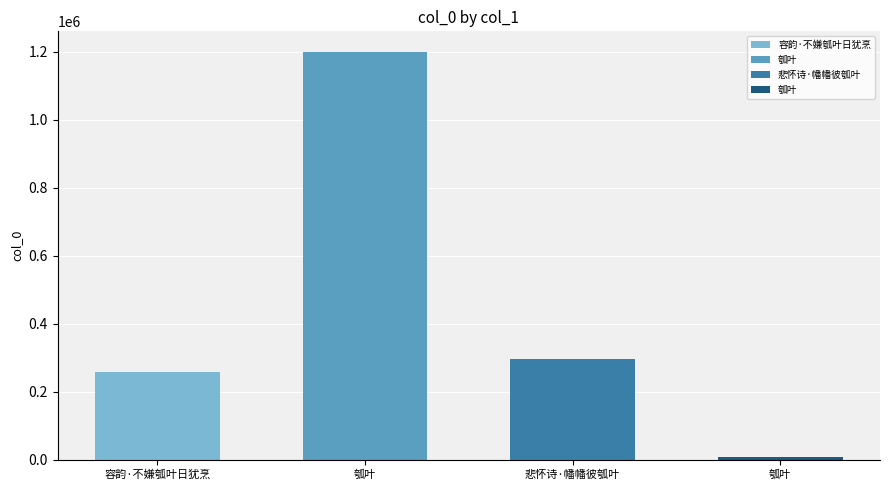

The value at 容韵·不嫌瓠叶日犹烹 is 136455. True or false?

False